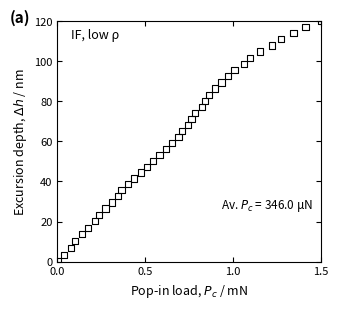

What is the range of X values (max minus min)?

1.5